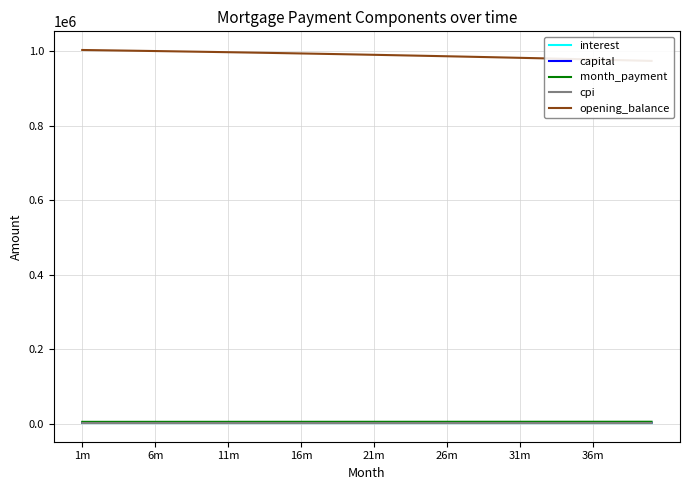

How many series are shown in this chart?

5